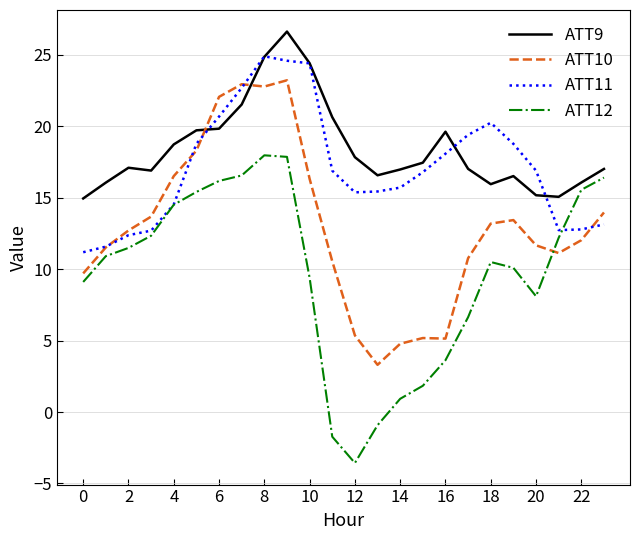

List the series in order of their overall mean, lowest first.

ATT12, ATT10, ATT11, ATT9